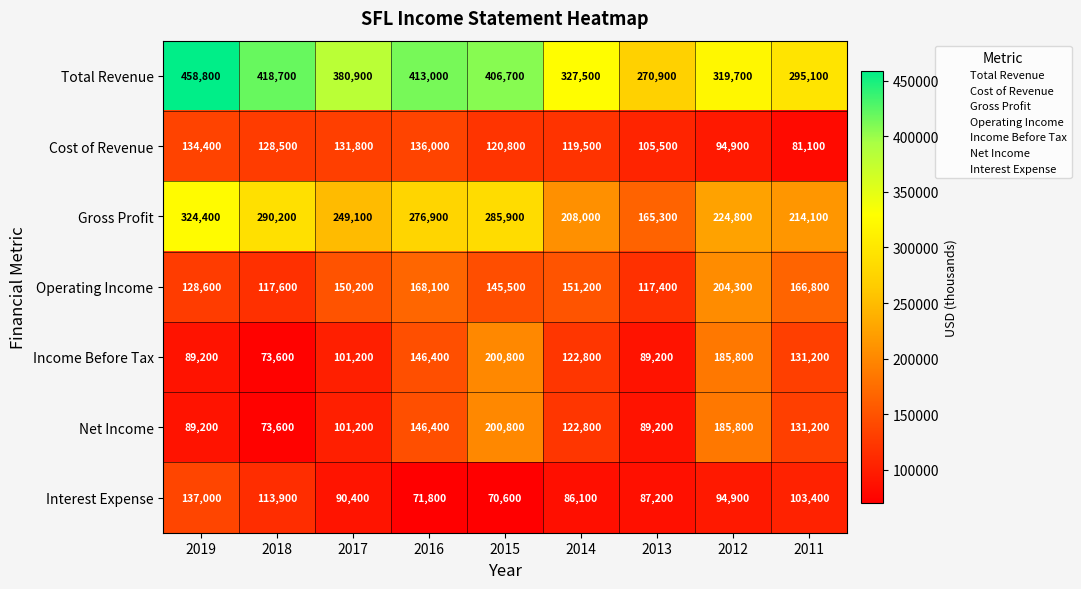

Which category has the highest value in the Income Before Tax series?

2015